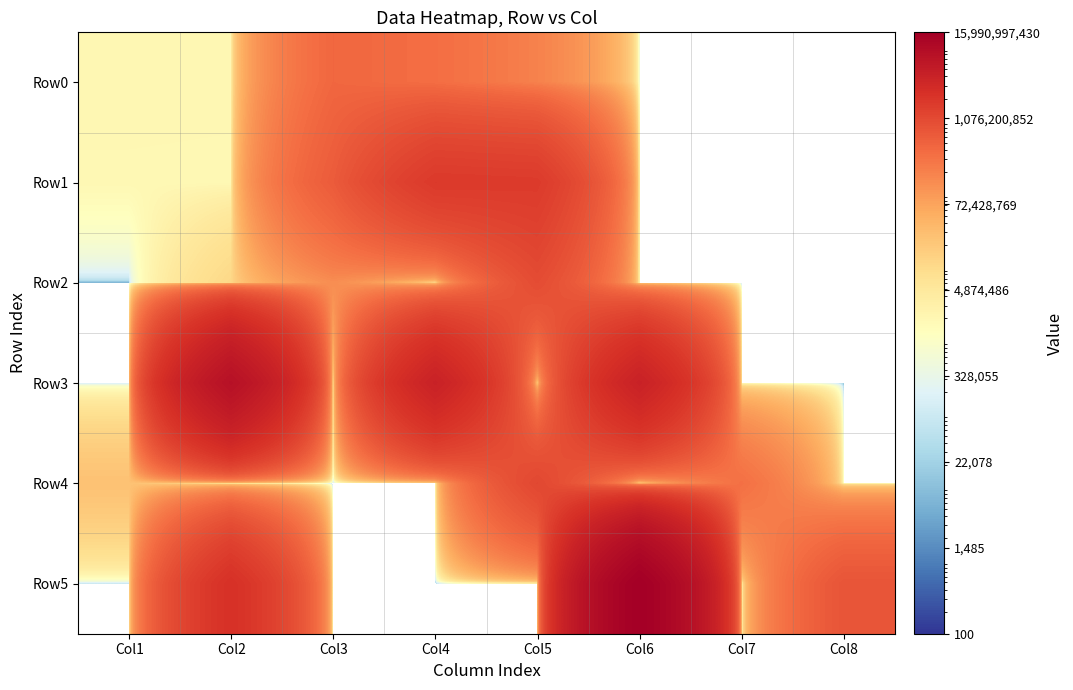

Which series has the largest total across all categories?

Row5